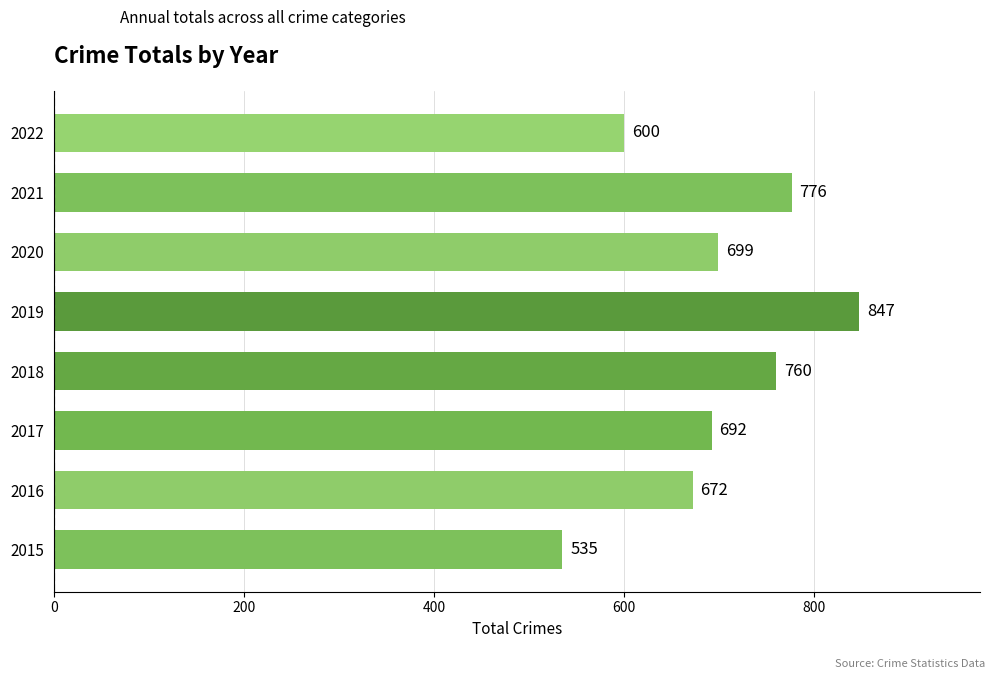

Which has a higher value, 2020 or 2022?

2020